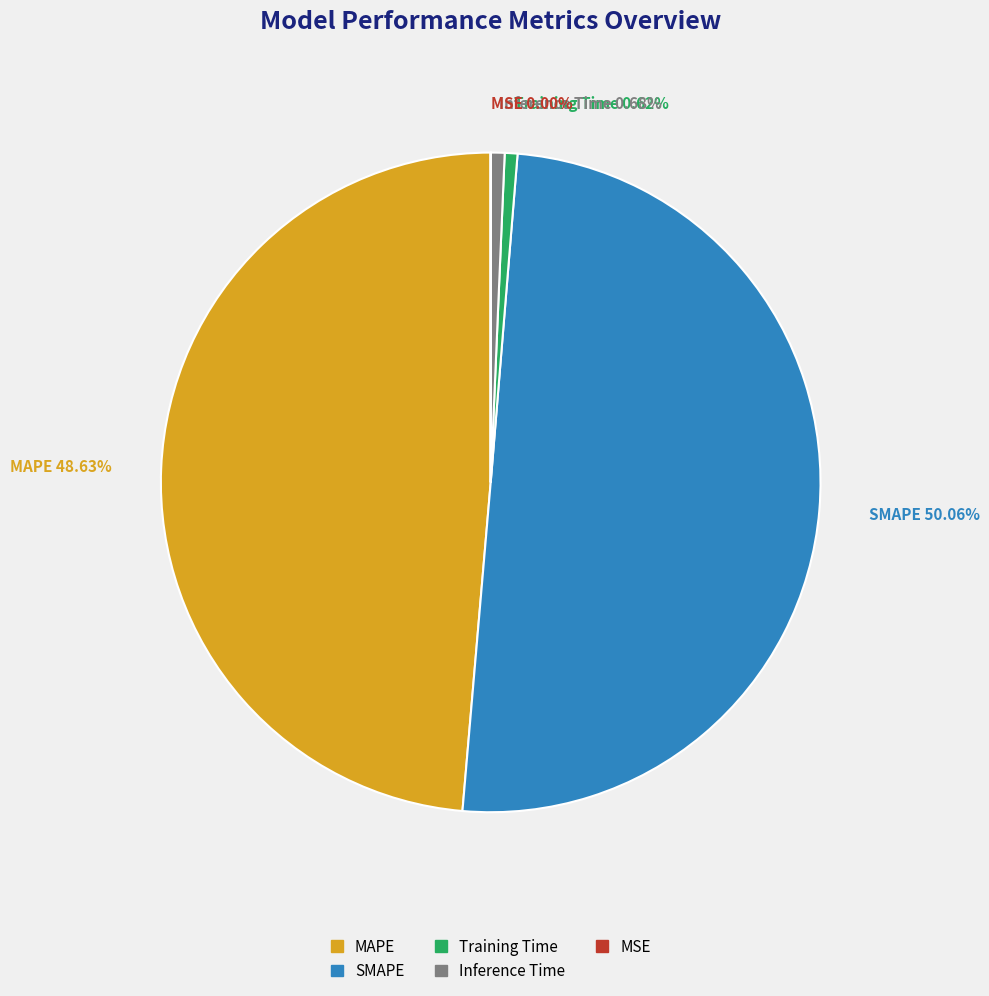

Which category has the biggest portion of the pie?

SMAPE